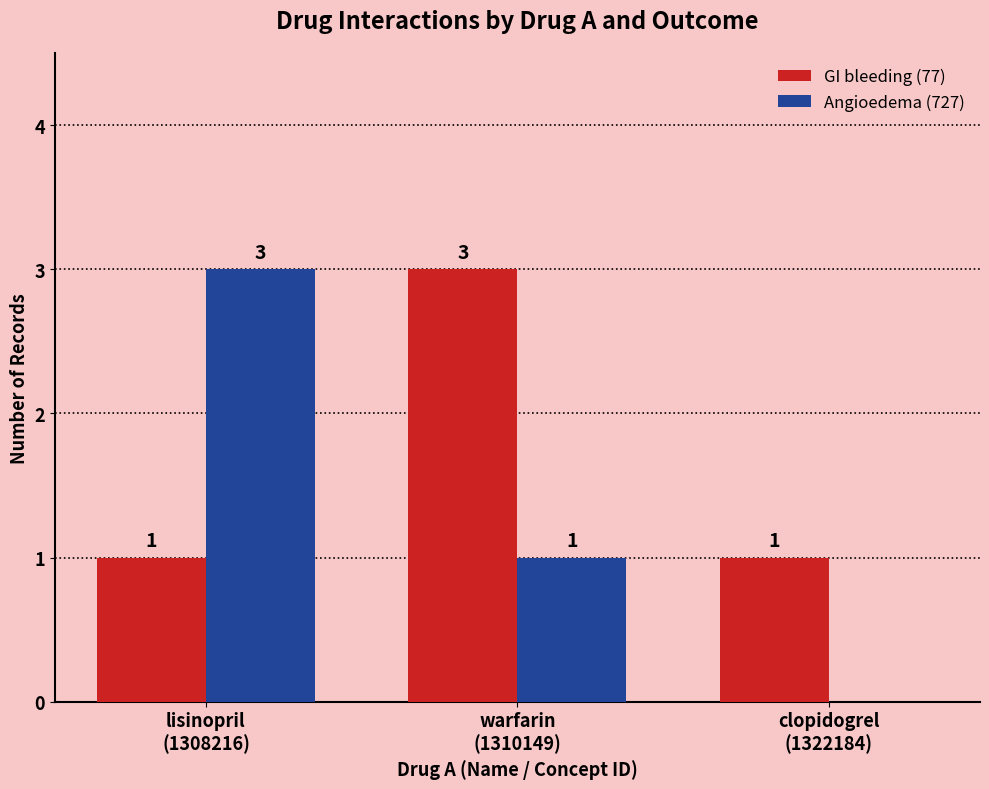

Which series has the largest total across all categories?

GI bleeding (77)